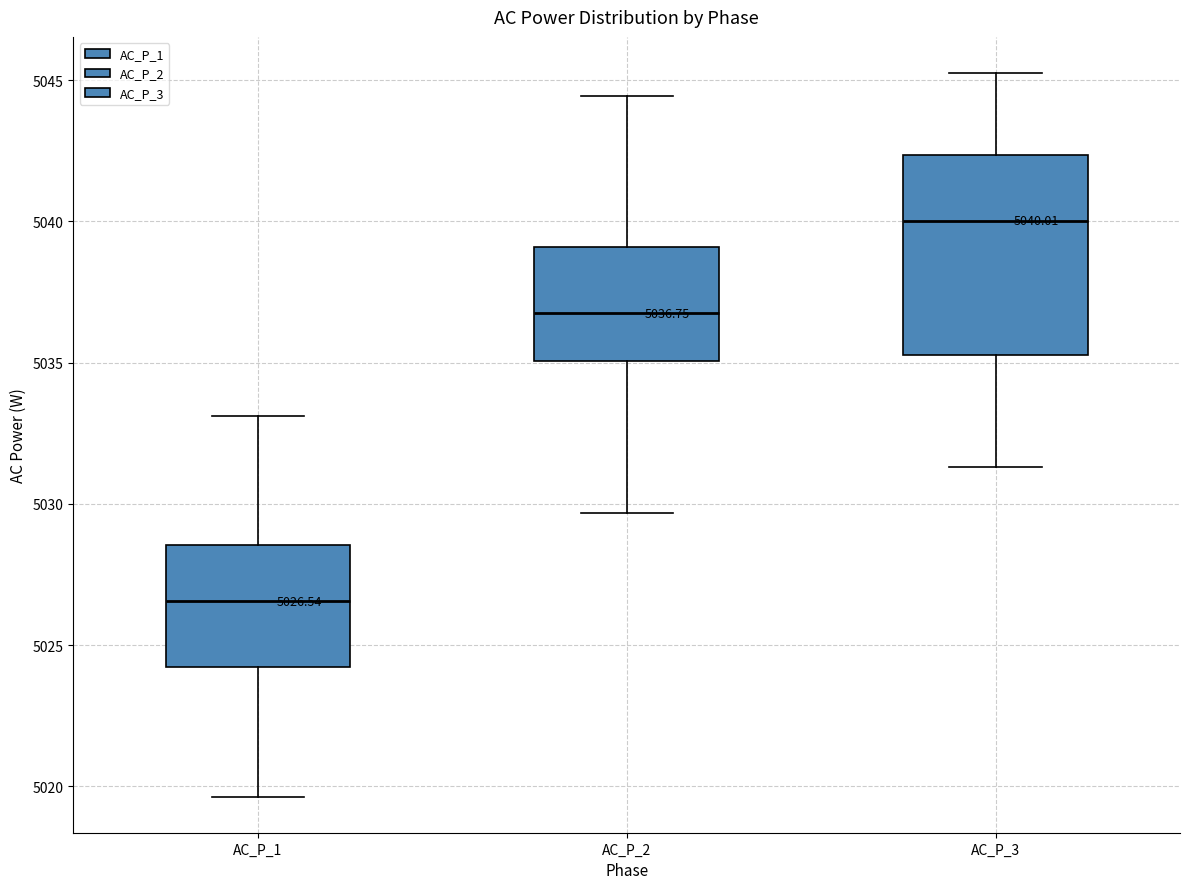

Which box is the tallest, from its lower edge to its upper edge?

AC_P_3